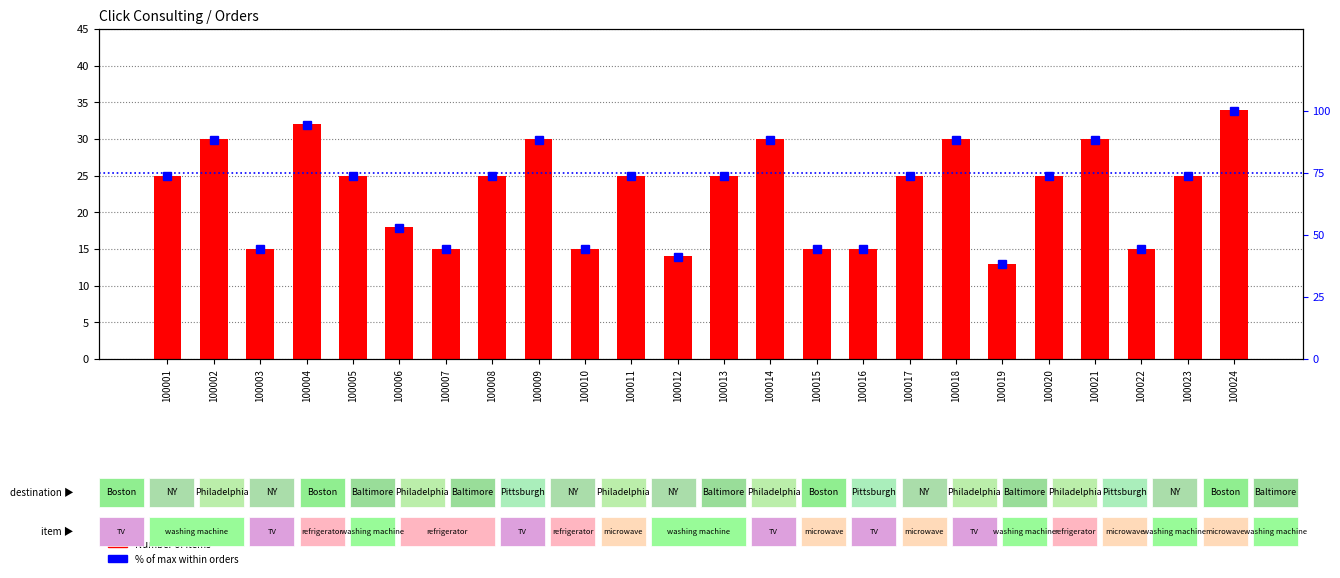

What is the sum of all % of max within orders values?

1620.6